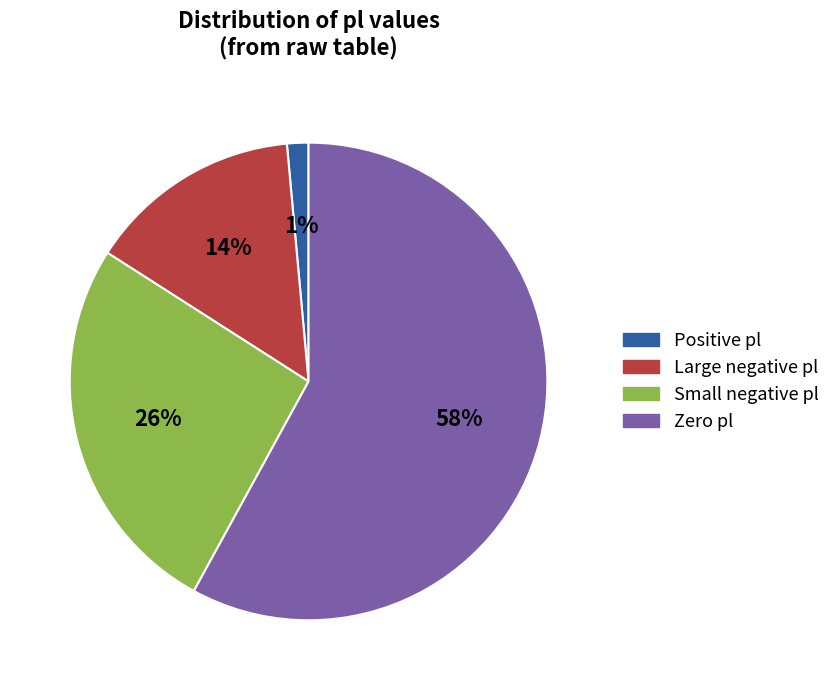

To the nearest percent, what is the difference between the Positive pl and Large negative pl slice percentages?

13%